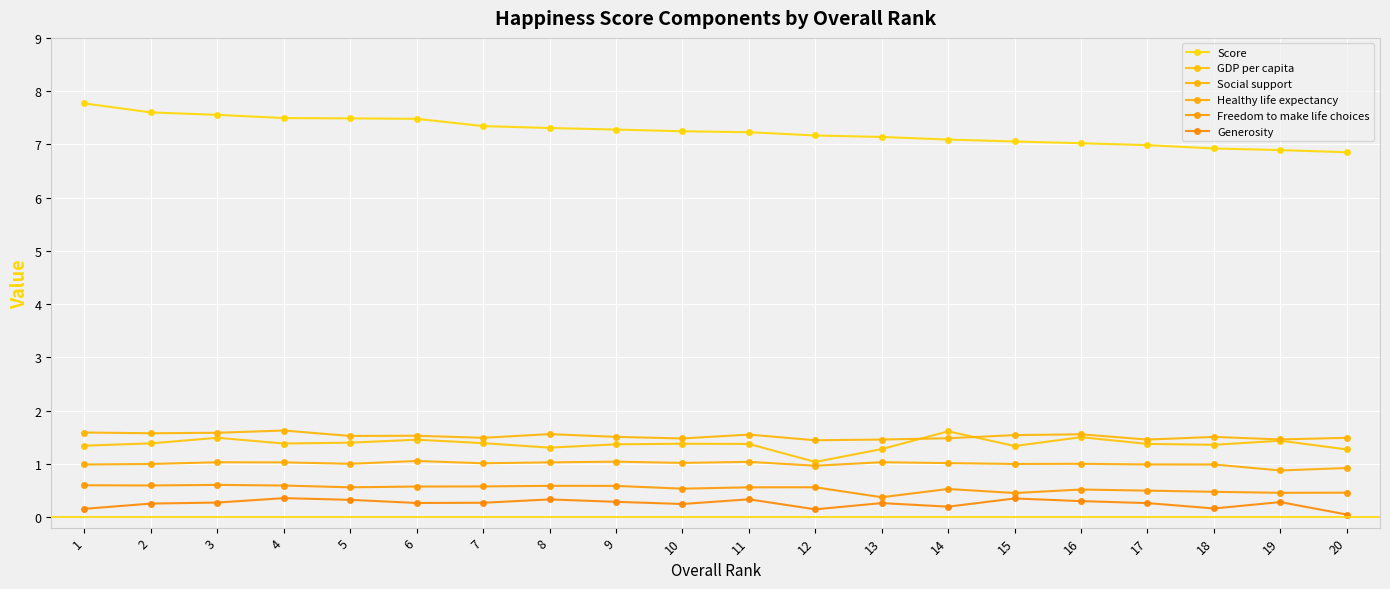

At how many categories does at least one series exceed 5?

20